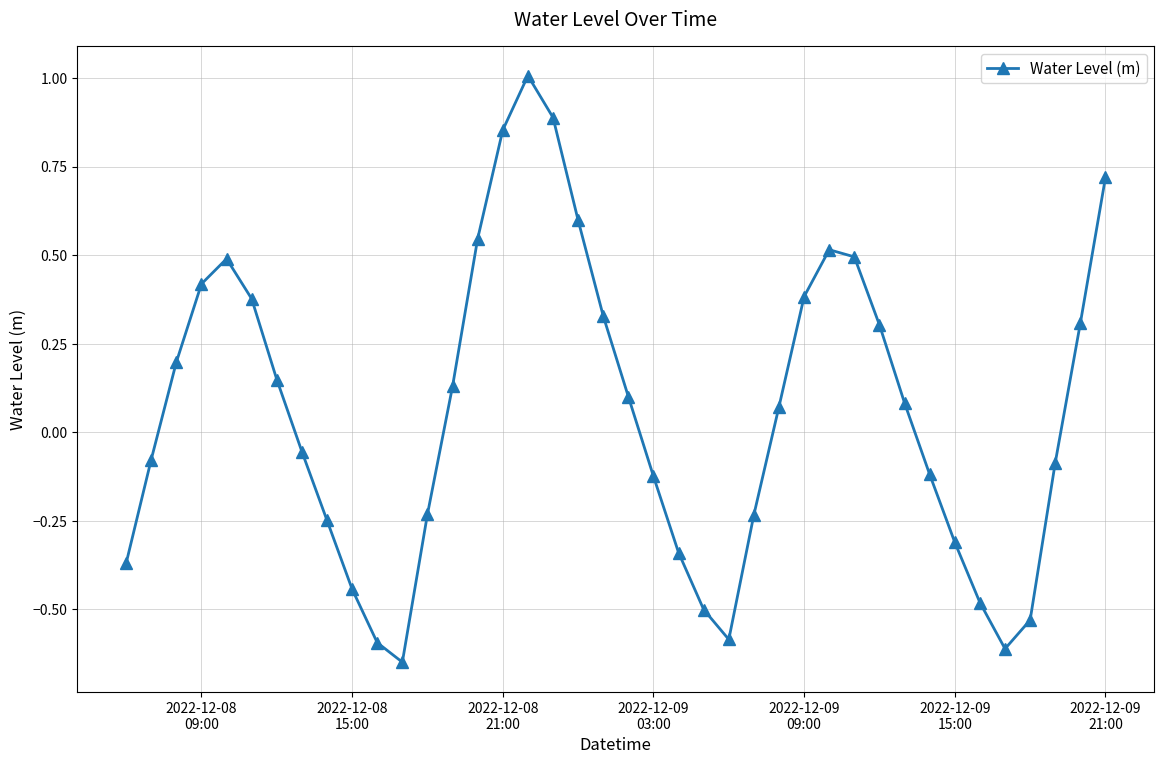

True or false: there are more than 1 points higher than both neighbors.

True